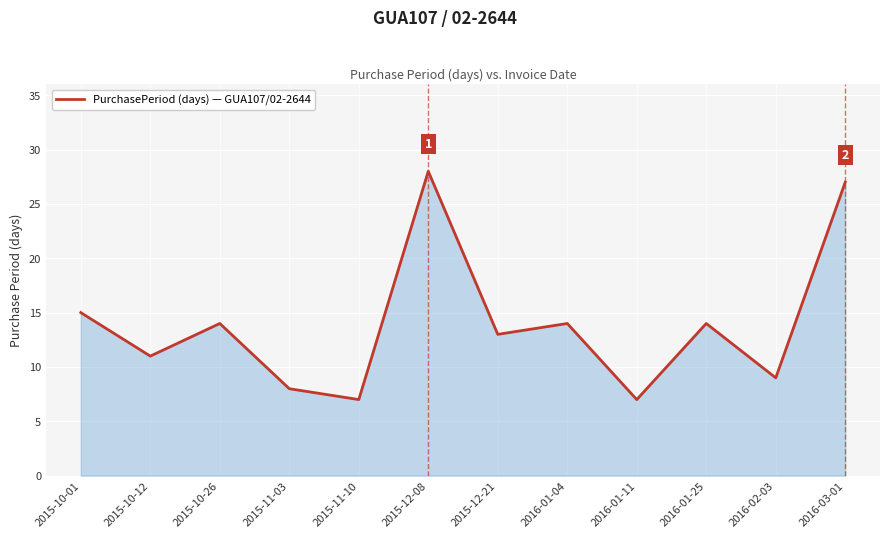

What is the maximum value shown in the chart?

28